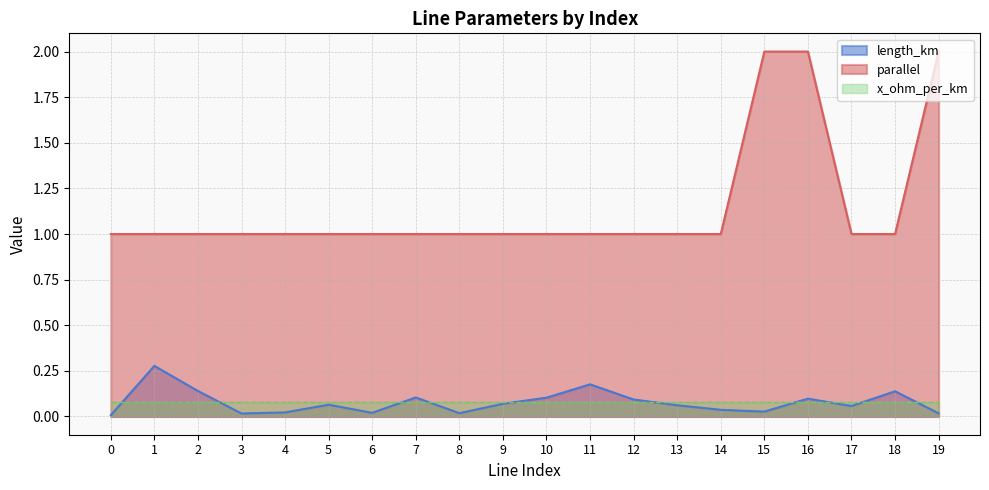

How many lines are shown in the chart?

3